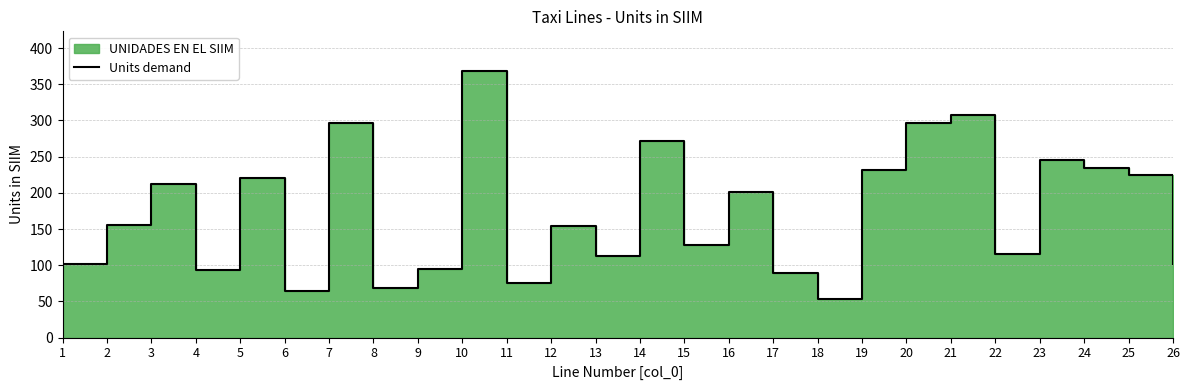

At which category does the chart reach its minimum across all series?

18